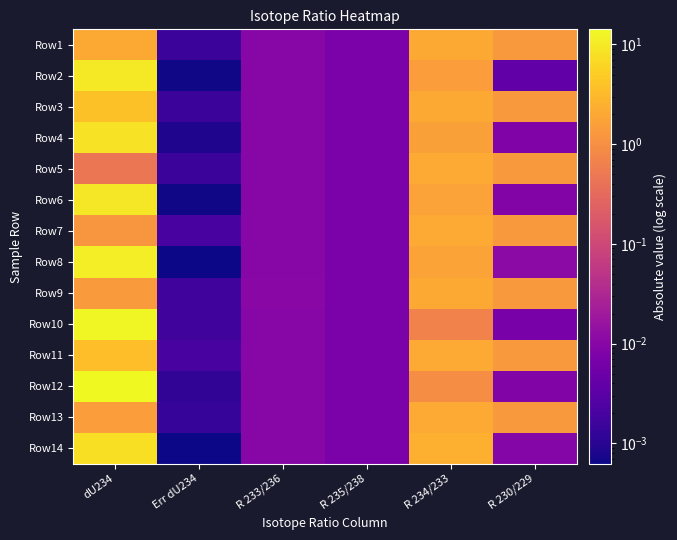

At which category is the sum across all series the highest?

dU234